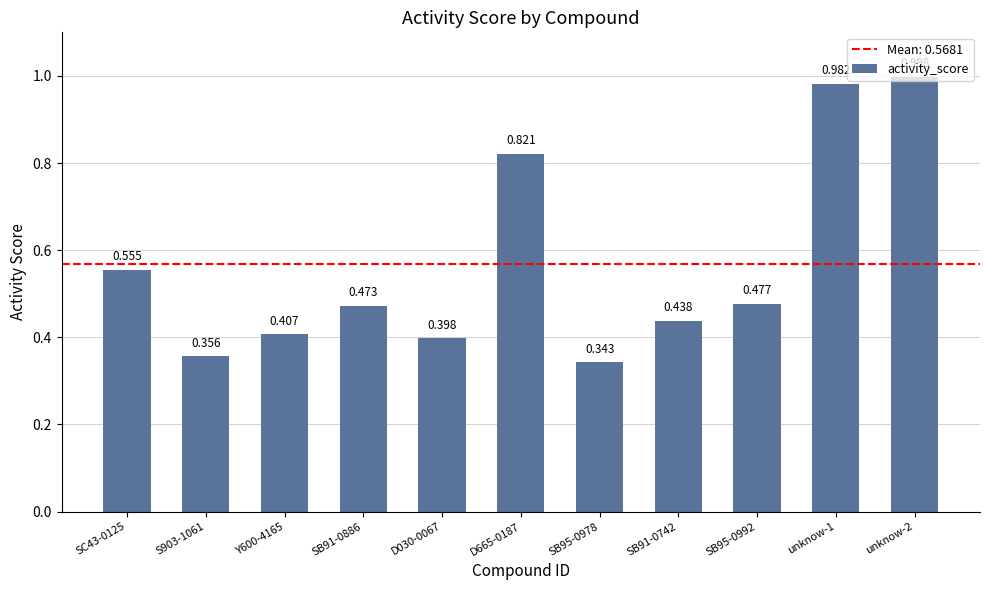

What is the label of the 8th bar from the right?

SB91-0886